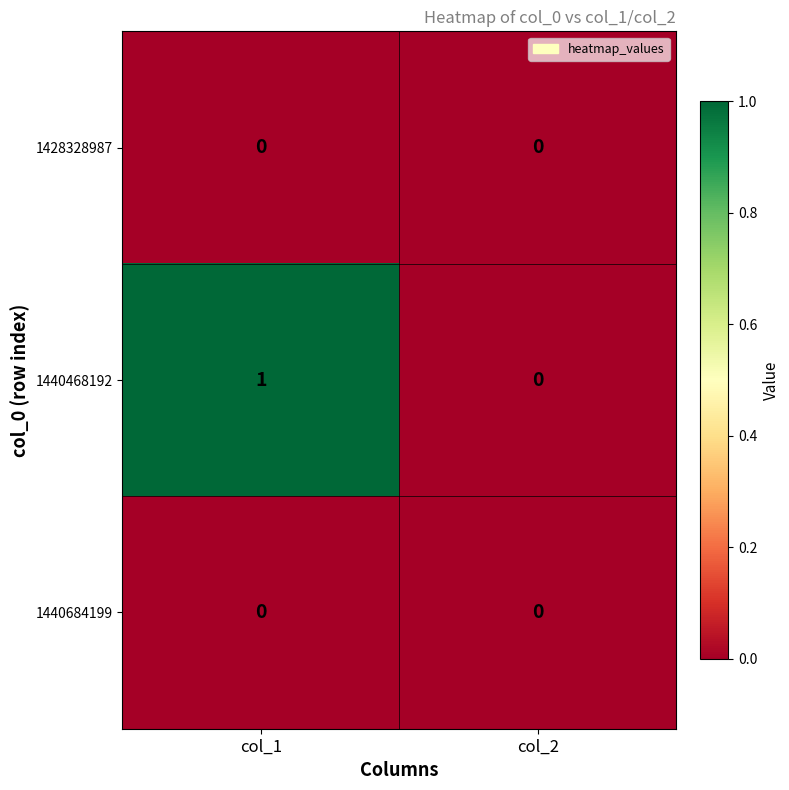

Between col_1 and col_2, which series saw the biggest shift?

1440468192